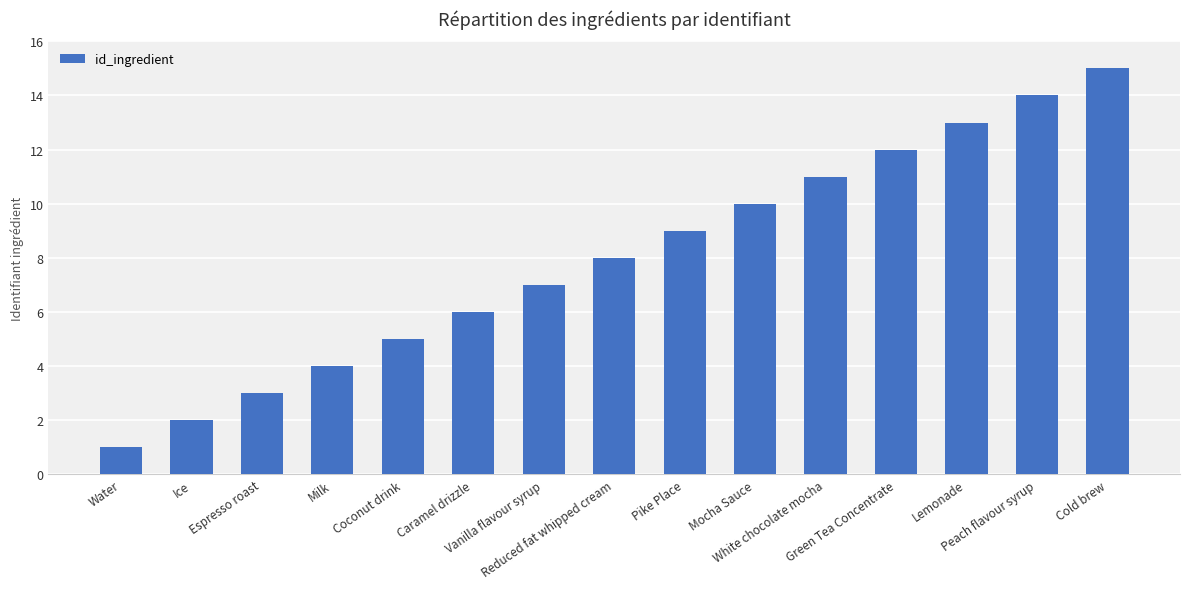

Which label corresponds to the largest value in the chart?

Cold brew